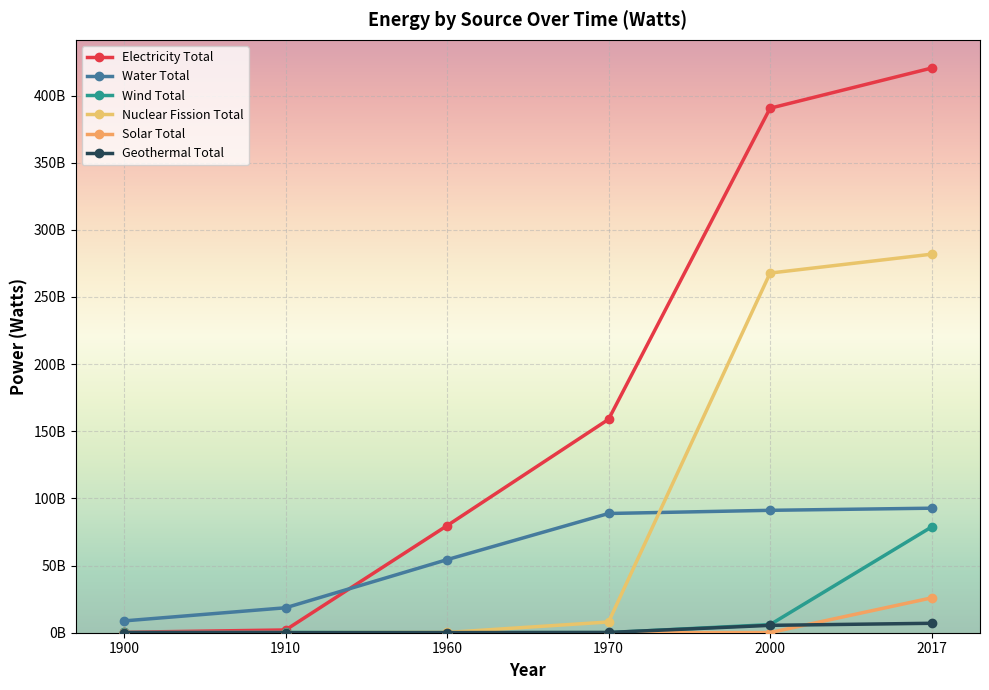

Reading right to left, what are all the values shown in this chart?

Electricity Total: 420466262269	390572376429	158938472290	79741249224	2052168411	337168172
Water Total: 92730218669	91148873979	88783380593	54420487675	18587625568	8802885836
Wind Total: 78735041109	6023837156	66280000	69340000	251566667	237466667
Nuclear Fission Total: 281873083464	267812905904	8012526948	201730071	0	0
Solar Total: 25944375259	100684931	0	0	0	0
Geothermal Total: 7030088780	5490164571	200859679	96285116	0	0